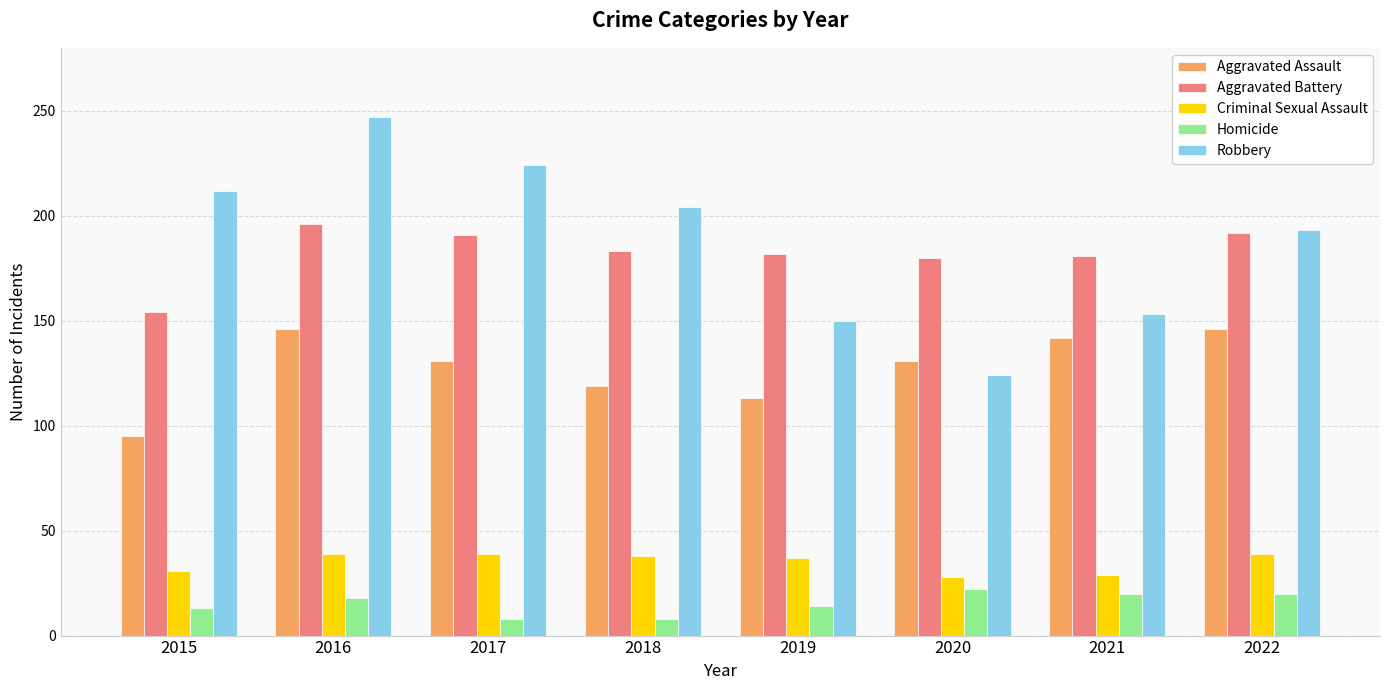

List the series in order of their peak value, highest first.

Robbery, Aggravated Battery, Aggravated Assault, Criminal Sexual Assault, Homicide